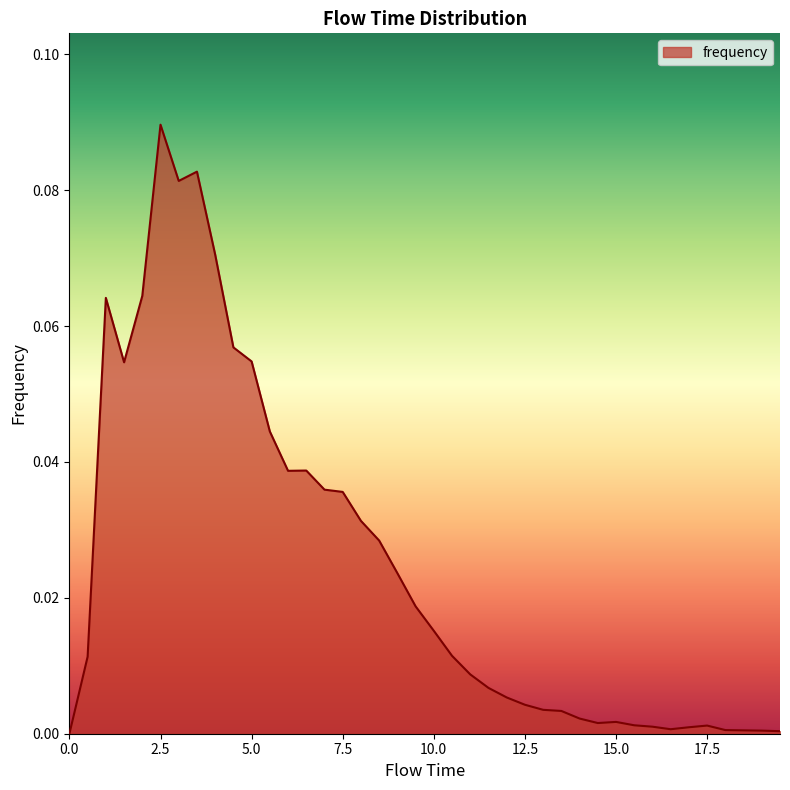

What is the label of the 20th point from the left?

9.5